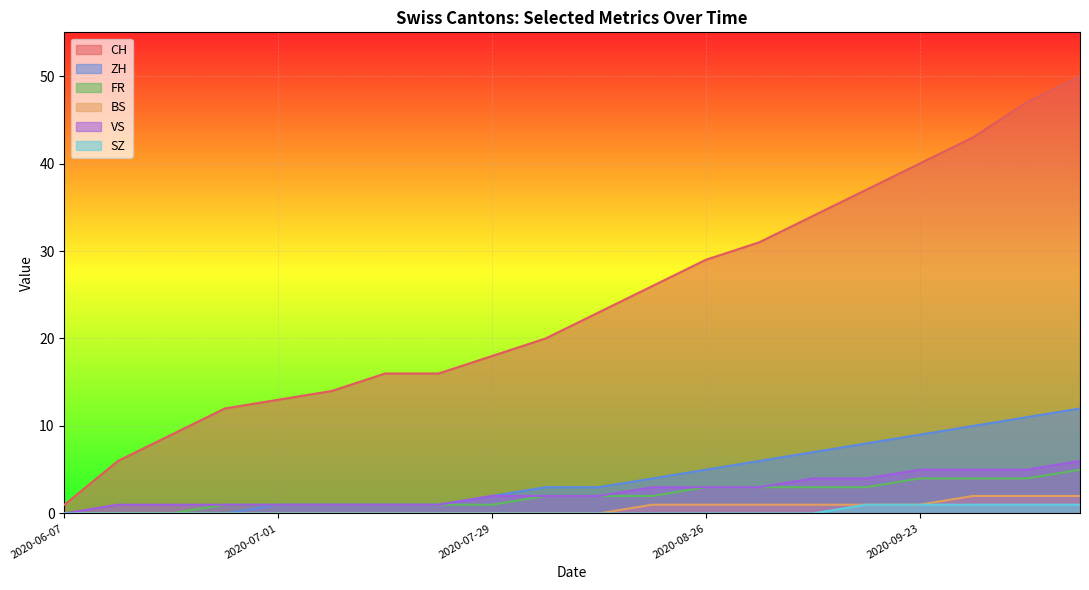

True or false: VS and ZH cross at least once.

False